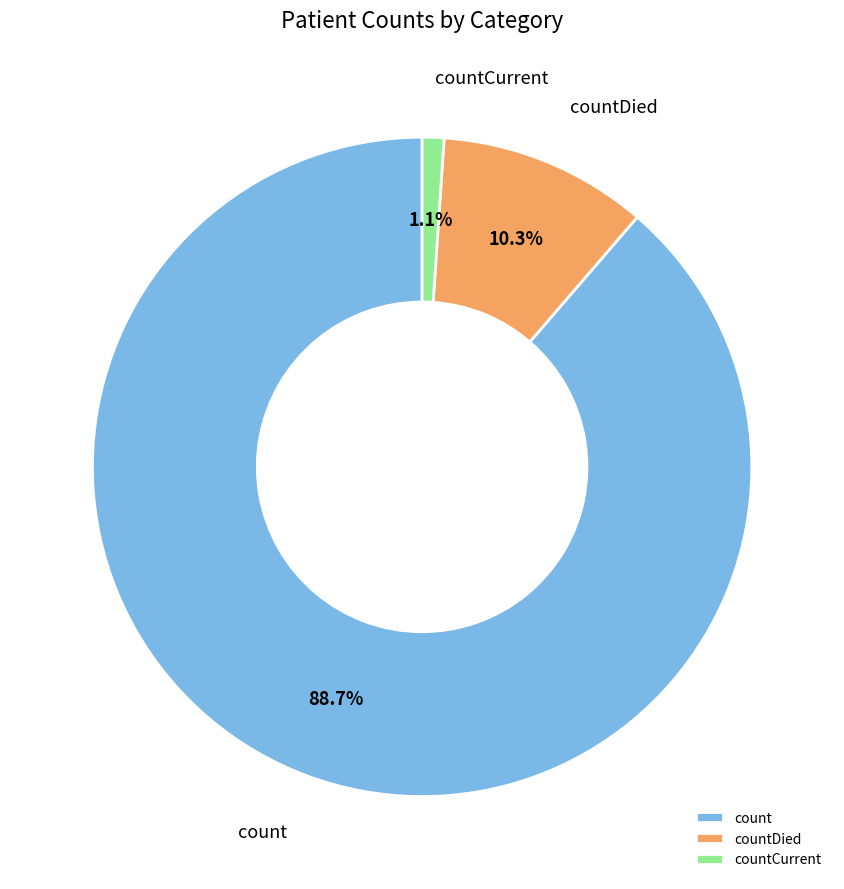

To the nearest percent, what is the average slice percentage?

33%